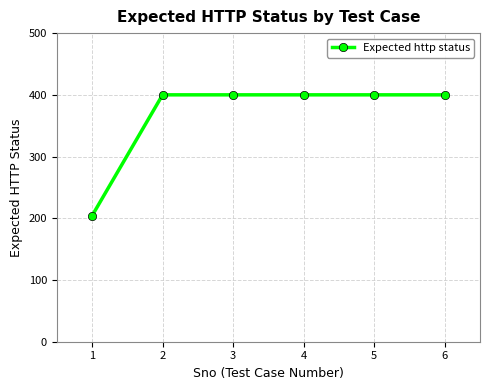

Is it true that the value at 4 is 400?

True